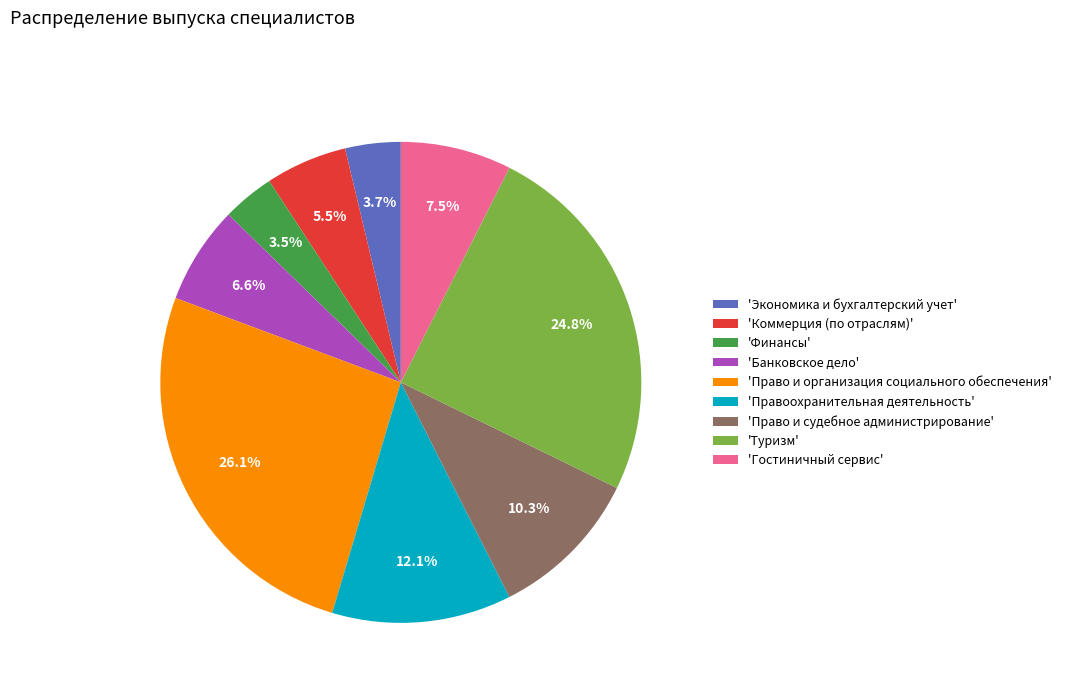

What is the largest slice in the pie chart?

'Право и организация социального обеспечения'